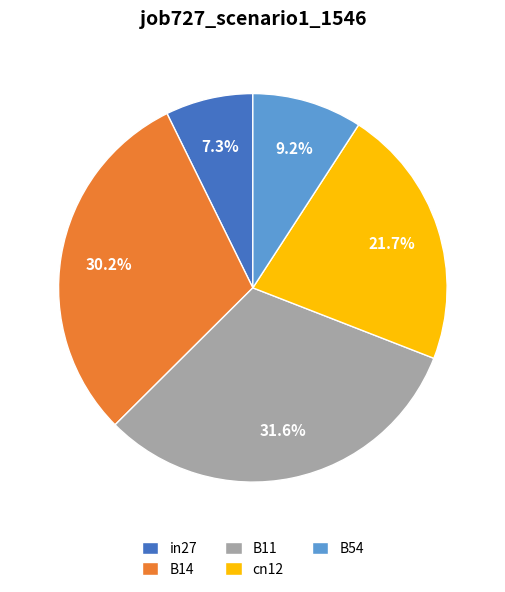

To the nearest percent, what is the difference between the B14 and in27 slice percentages?

23%